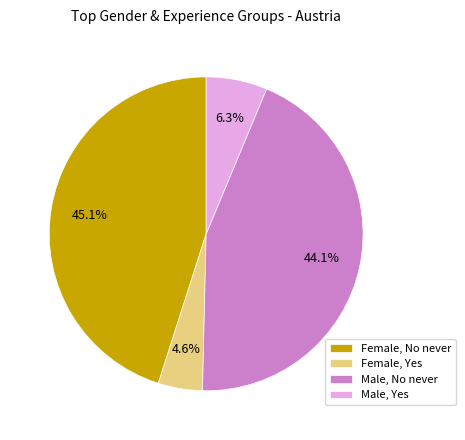

Which has a higher value, Female, Yes or Female, No never?

Female, No never